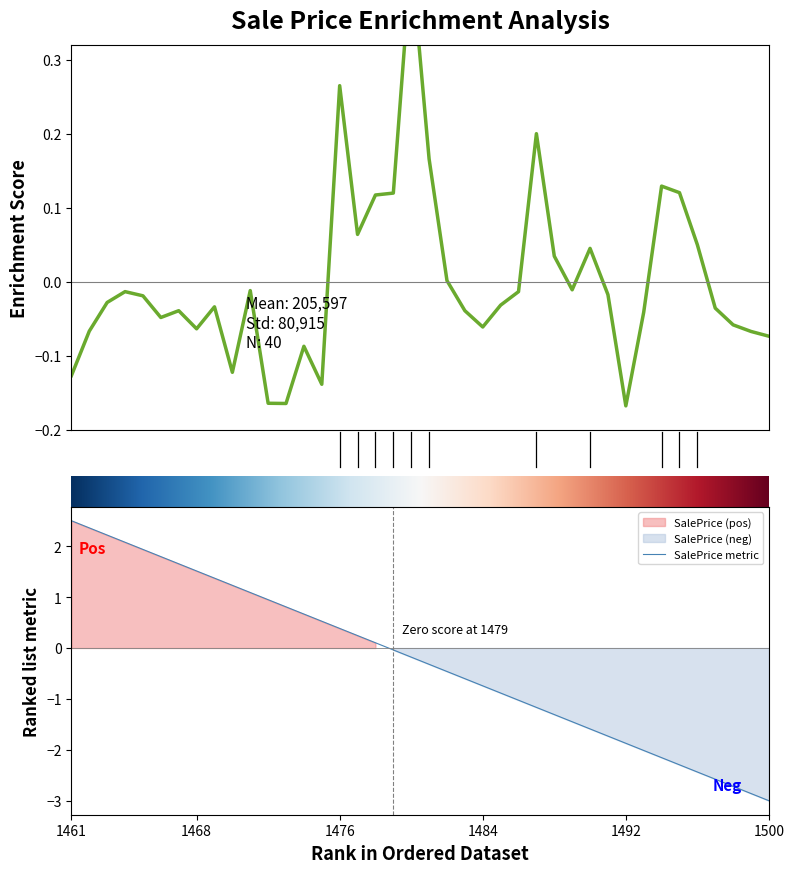

True or false: there are more than 0 points higher than both neighbors.

True